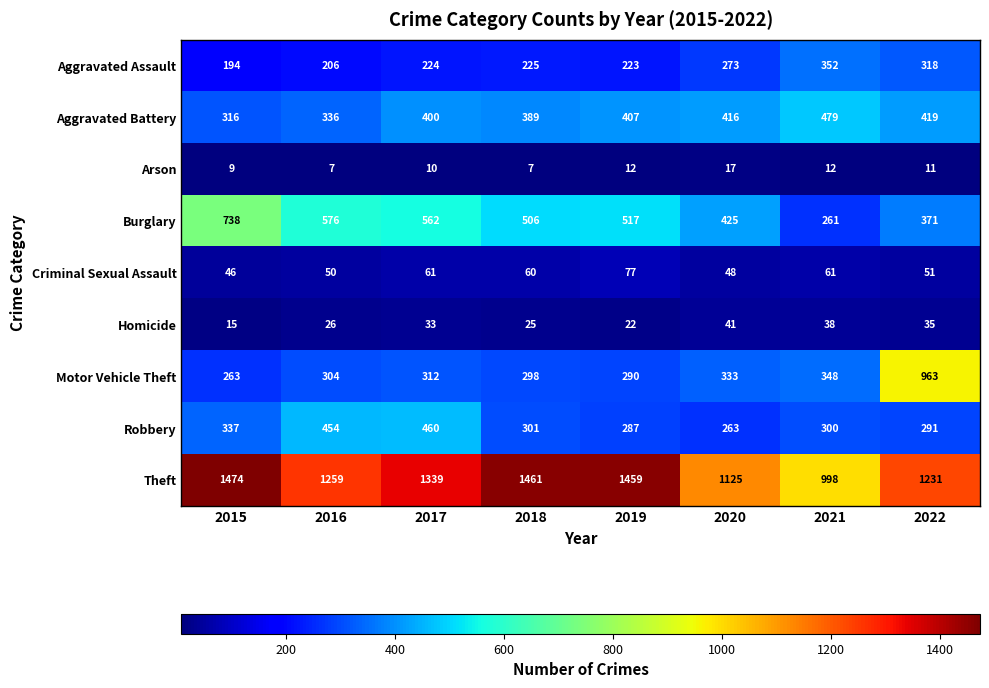

What is the total value across all series at 2017?

3401